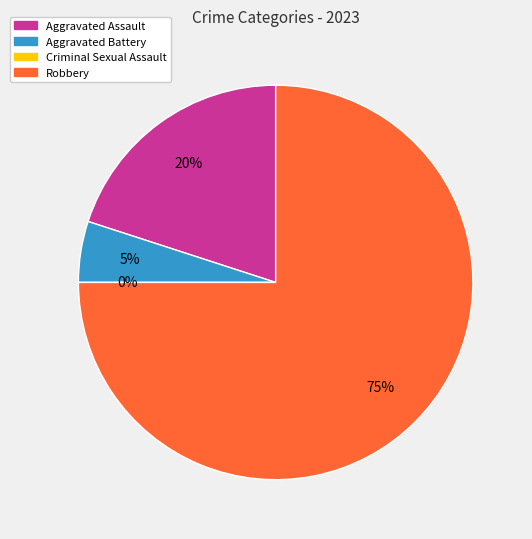

Which category accounts for the majority?

Robbery